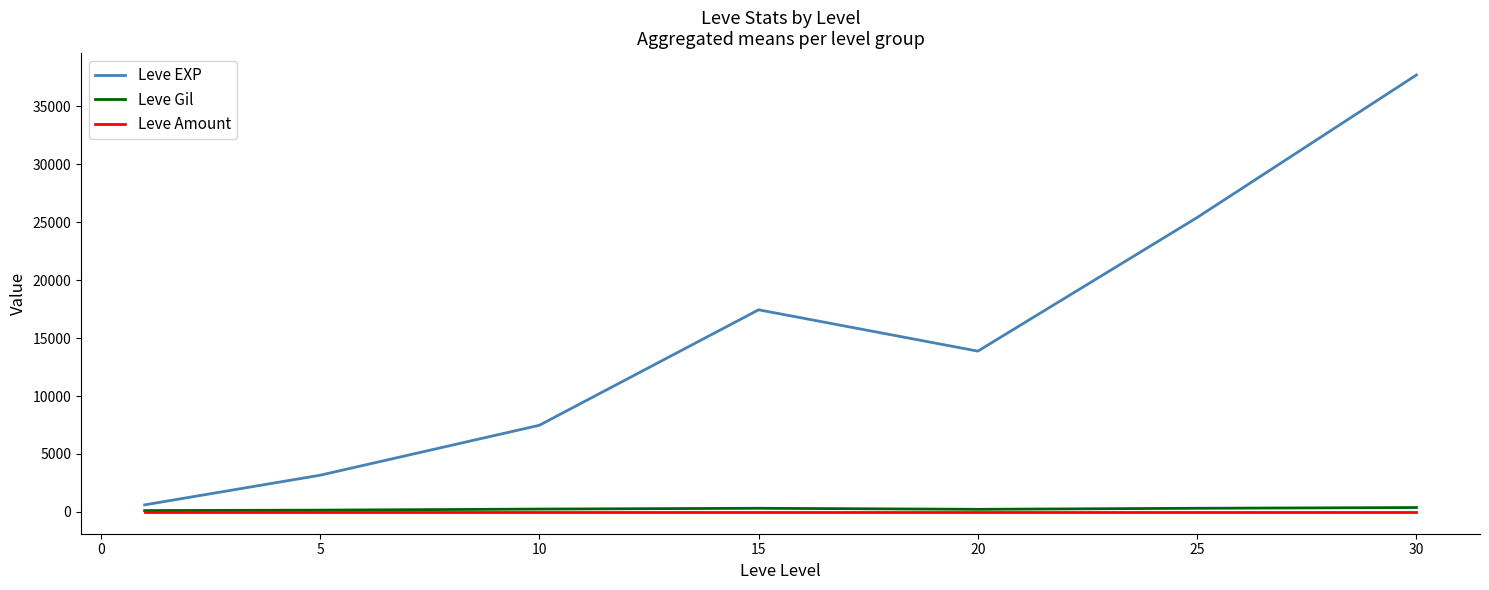

Which series has the largest total across all categories?

Leve EXP